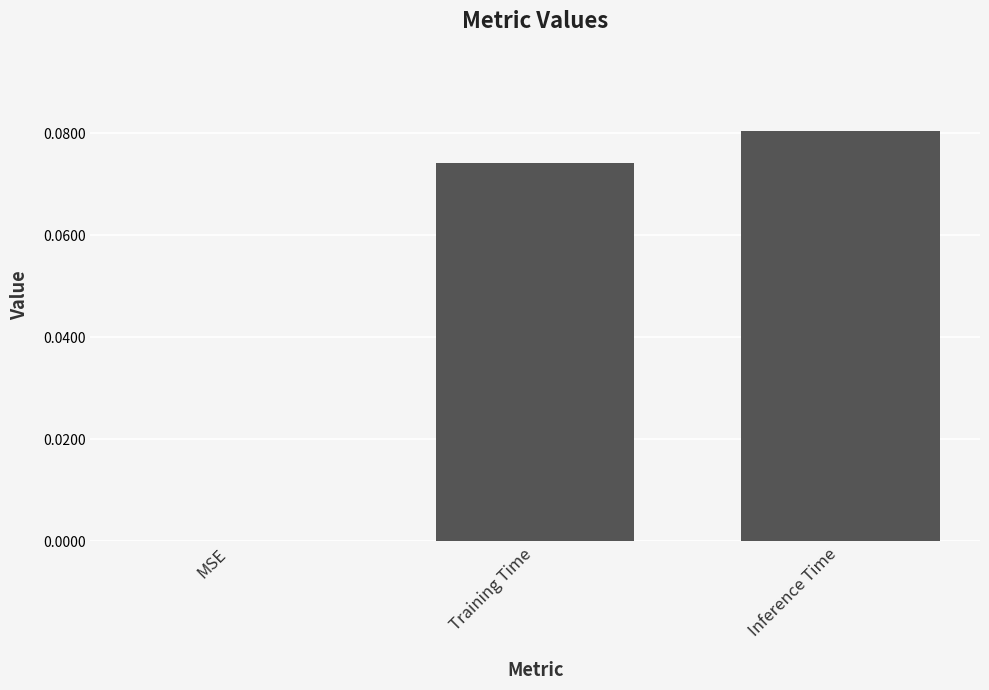

Which label corresponds to the largest value in the chart?

Inference Time